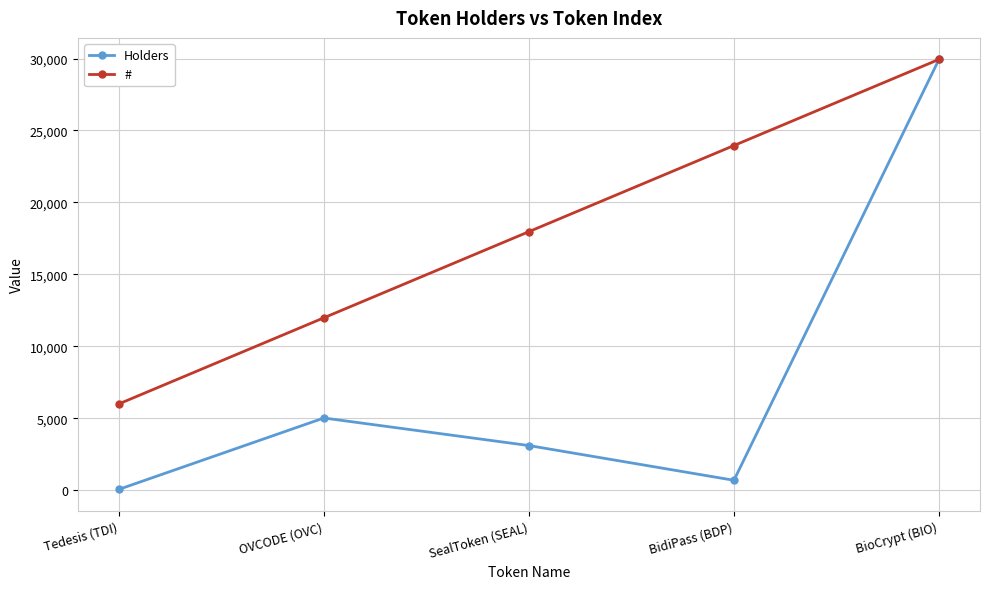

What is the sum of all # values?

89823.0